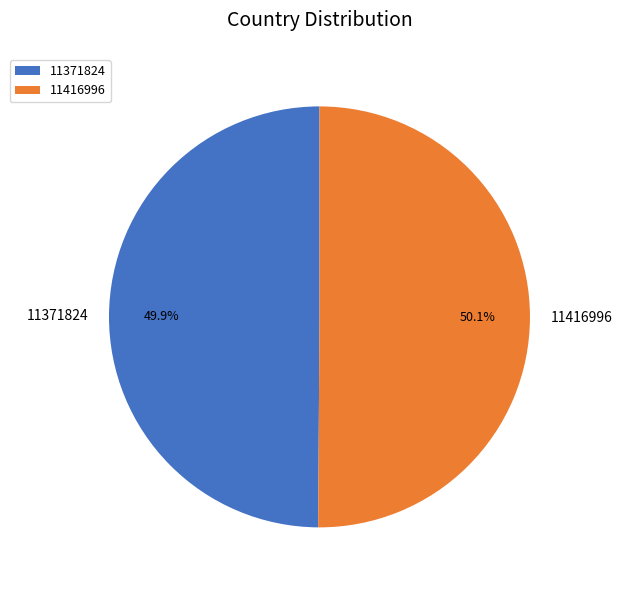

To the nearest percent, what percentage of the pie is 11416996?

50%